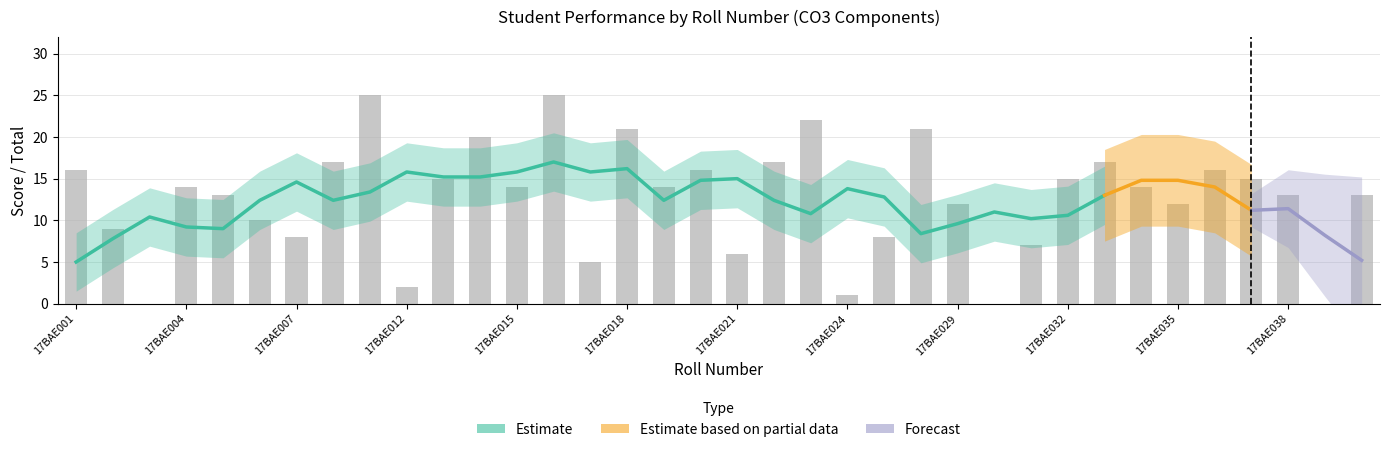

Are the bars horizontal?

No